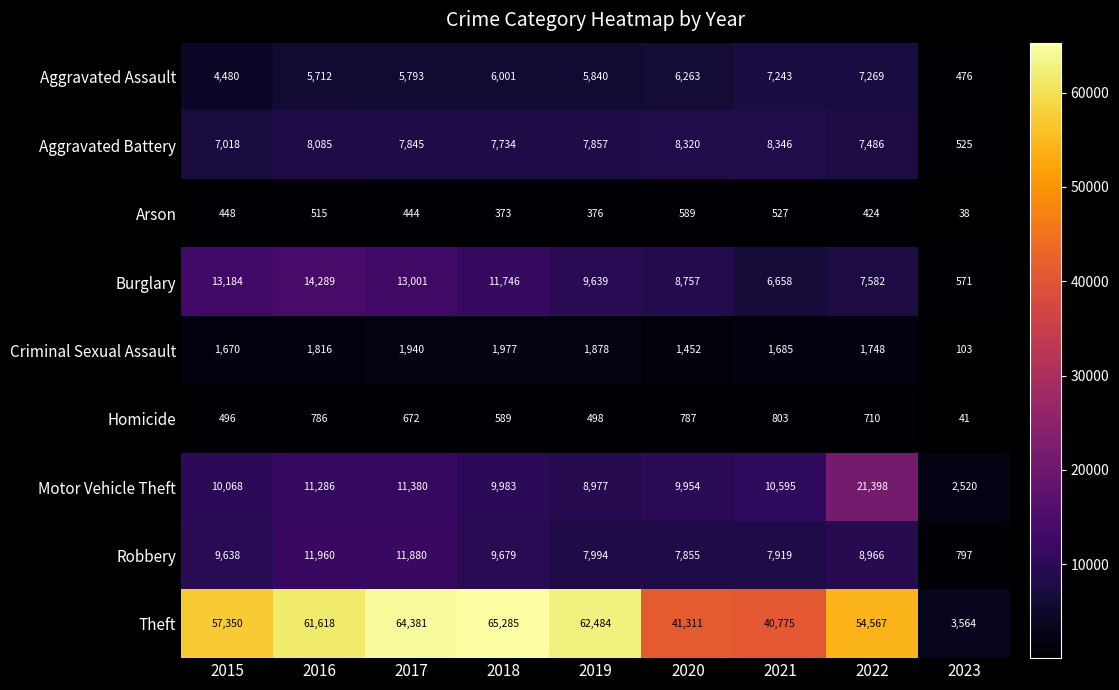

What is the difference between the maximum and second lowest values in the Aggravated Battery series?

1328